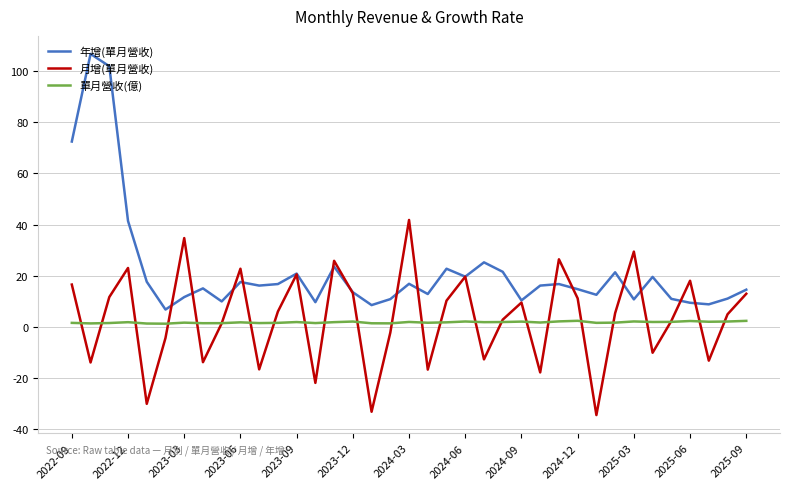

At how many categories does at least one series exceed 67?

3